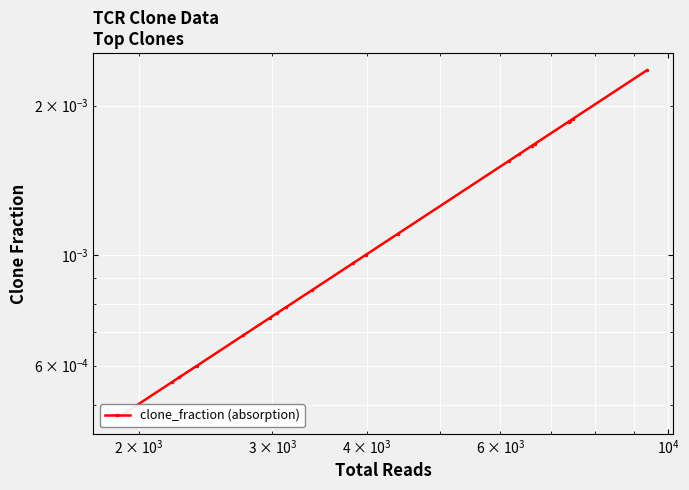

Is it true that the value at 11 is 0.0?

False